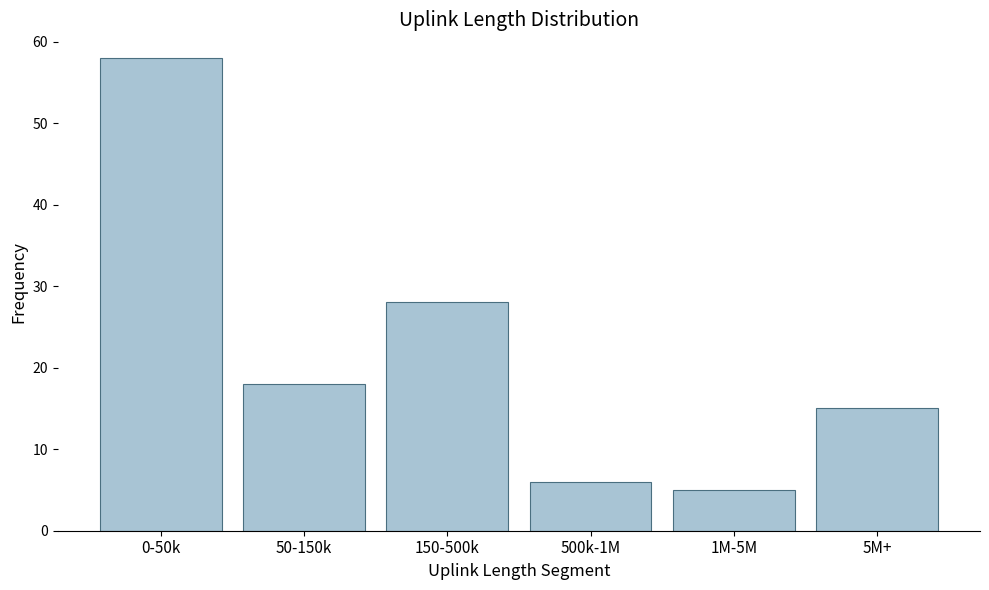

Reading left to right, extract all data points from this chart.

0-50k=58	50-150k=18	150-500k=28	500k-1M=6	1M-5M=5	5M+=15